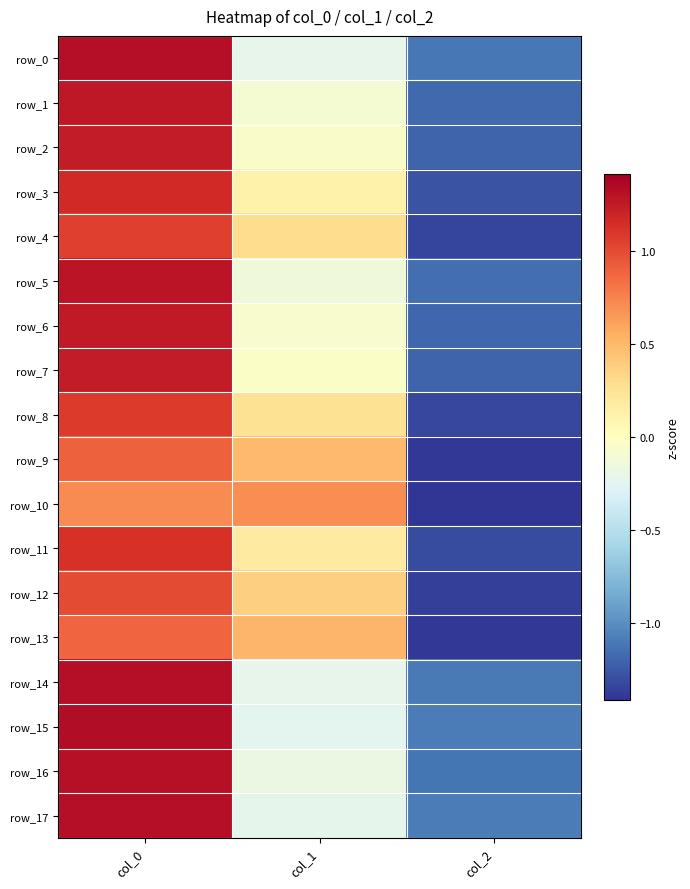

The row_7 series shows -1.2 at col_2. True or false?

True